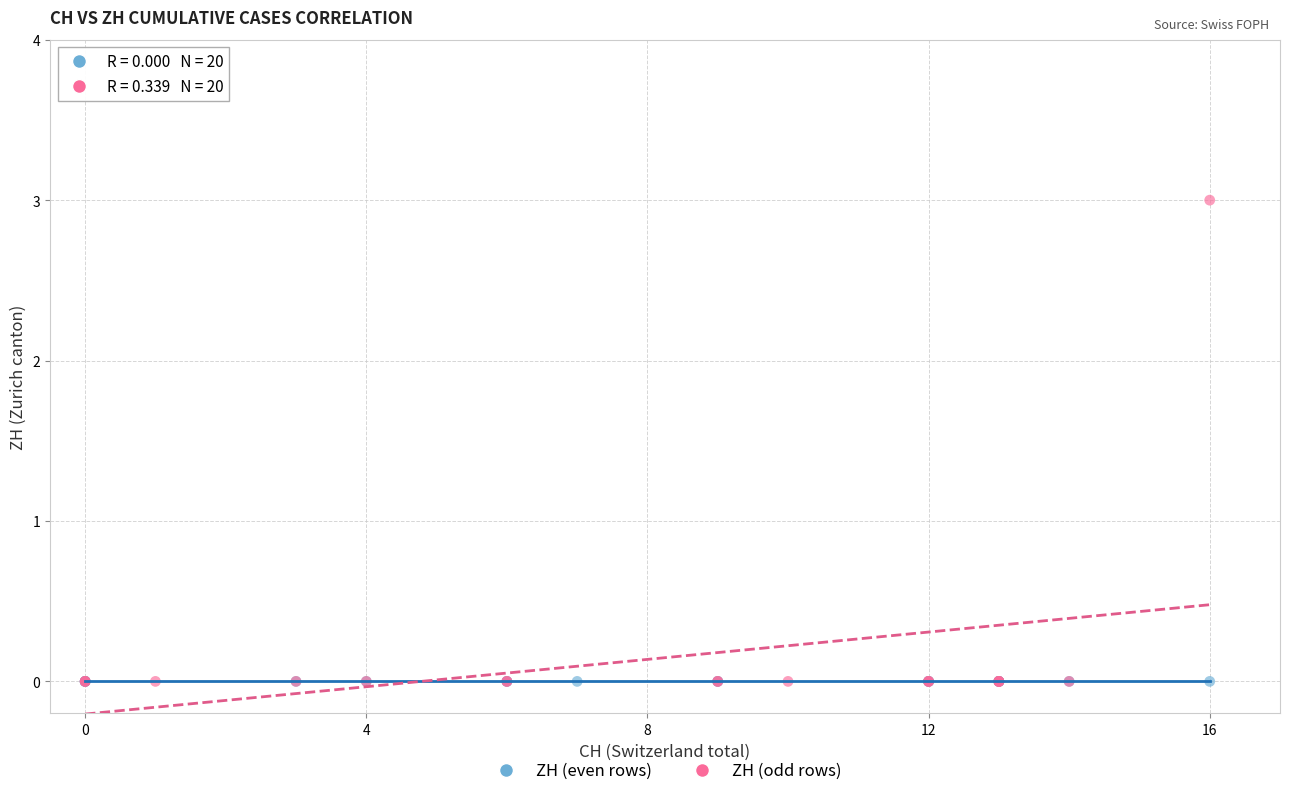

What are all the series names shown in the legend?

ZH (even rows), ZH (odd rows)